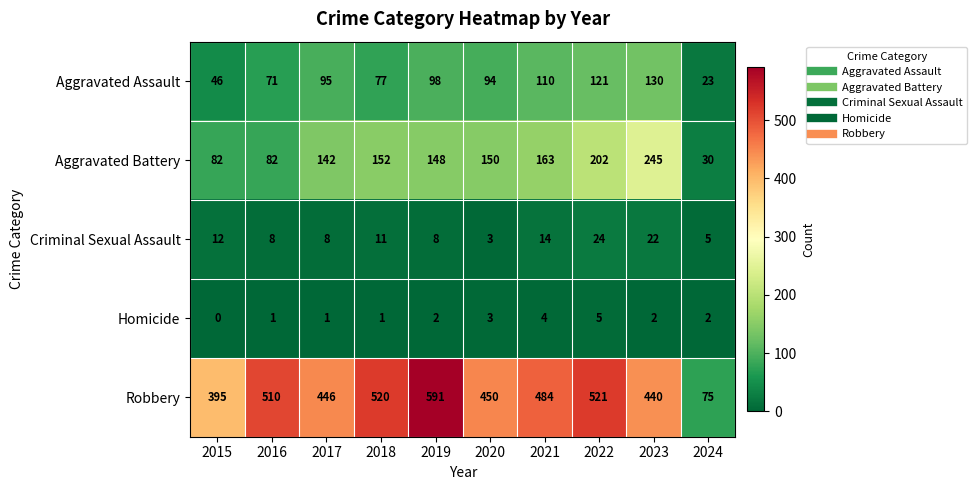

What is the sum of all Aggravated Assault values?

865